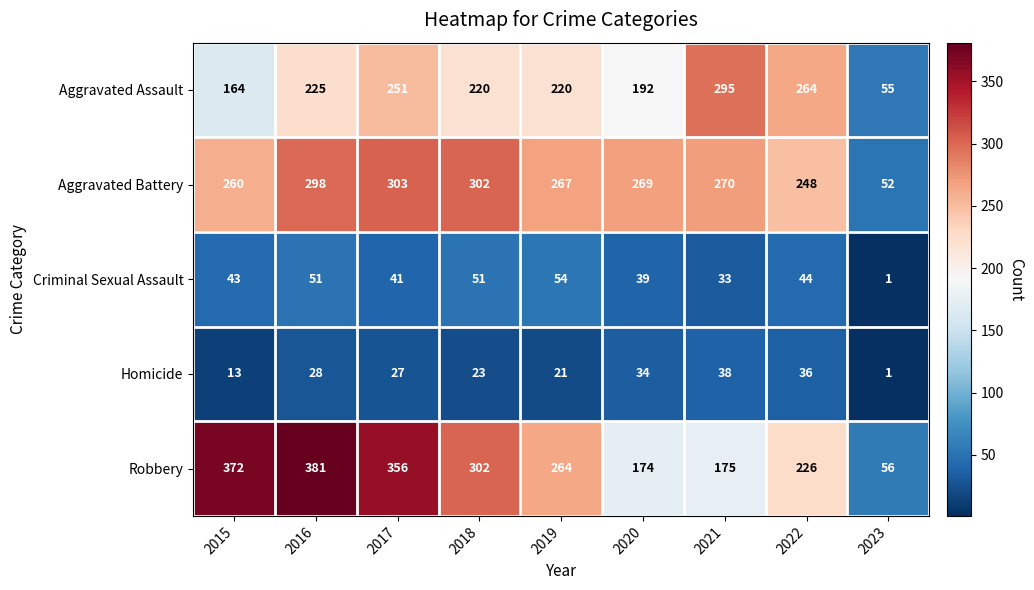

What is the greatest value displayed?

381